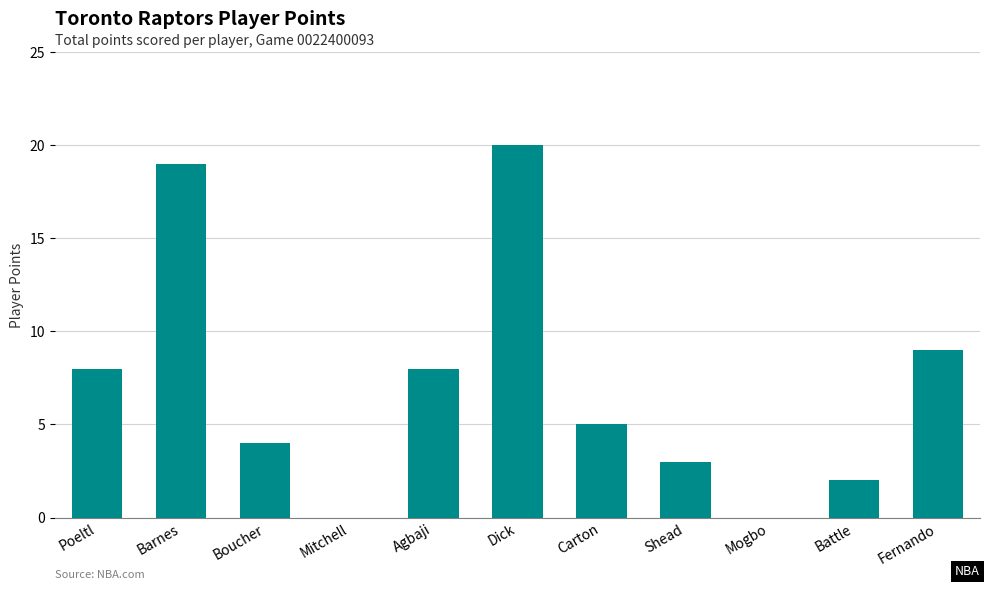

Where is the data nearest to the value 10?

Fernando